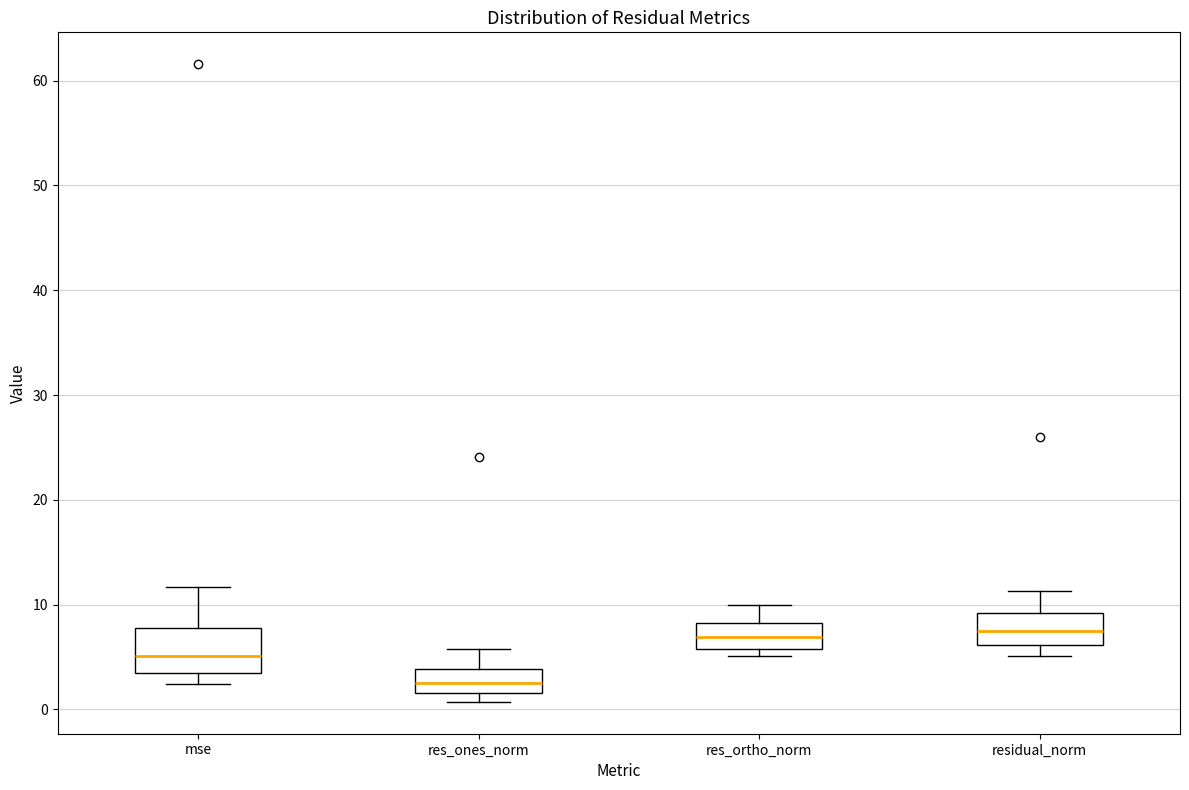

Which box is the tallest, from its lower edge to its upper edge?

mse